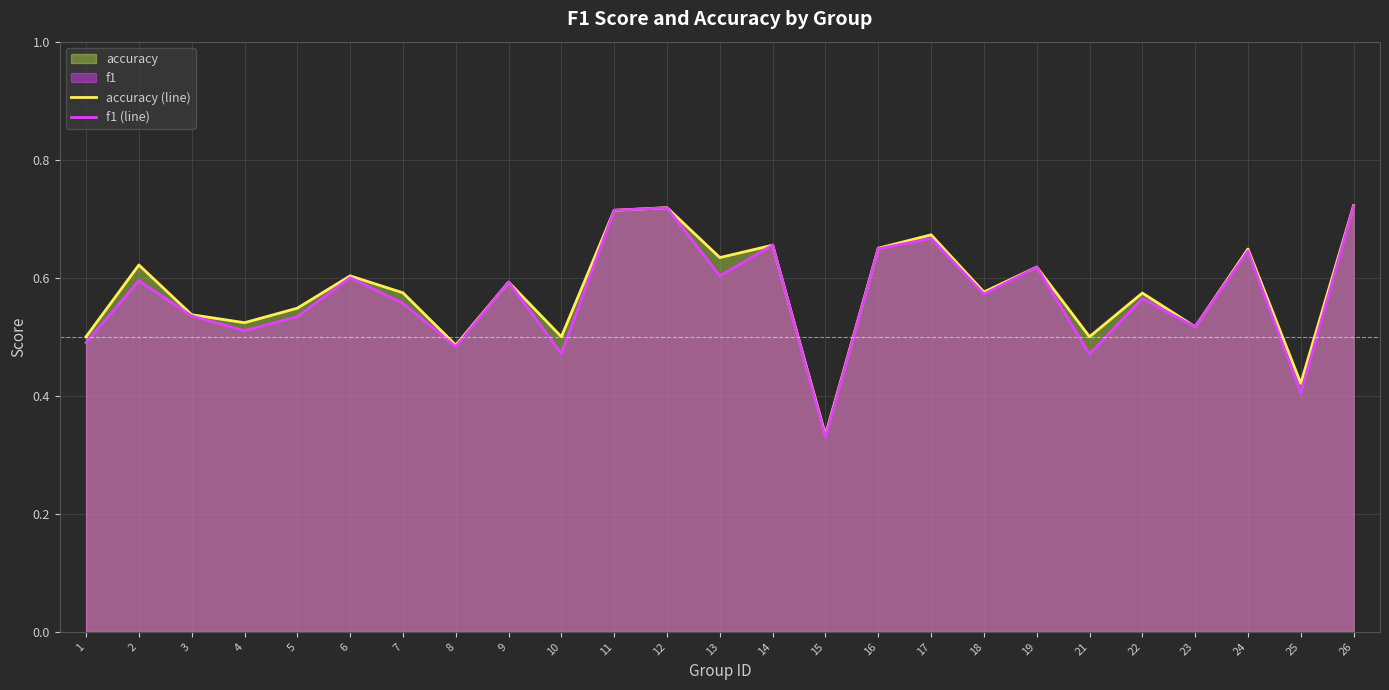

Which series changed the most between 19 and 22?

f1 (line)